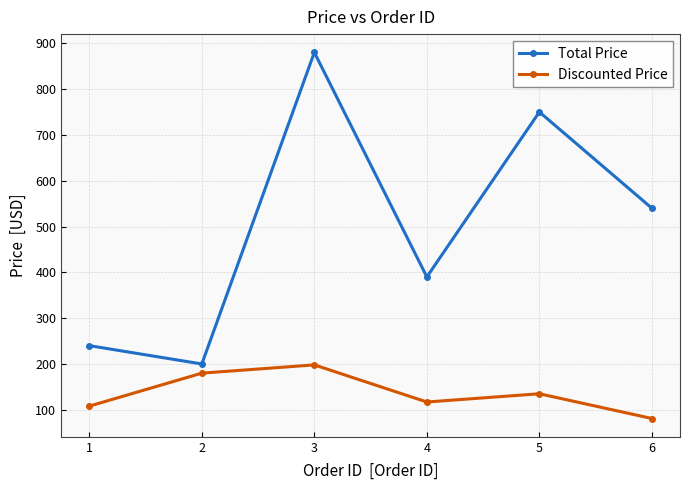

List the series in order of their peak value, highest first.

Total Price, Discounted Price